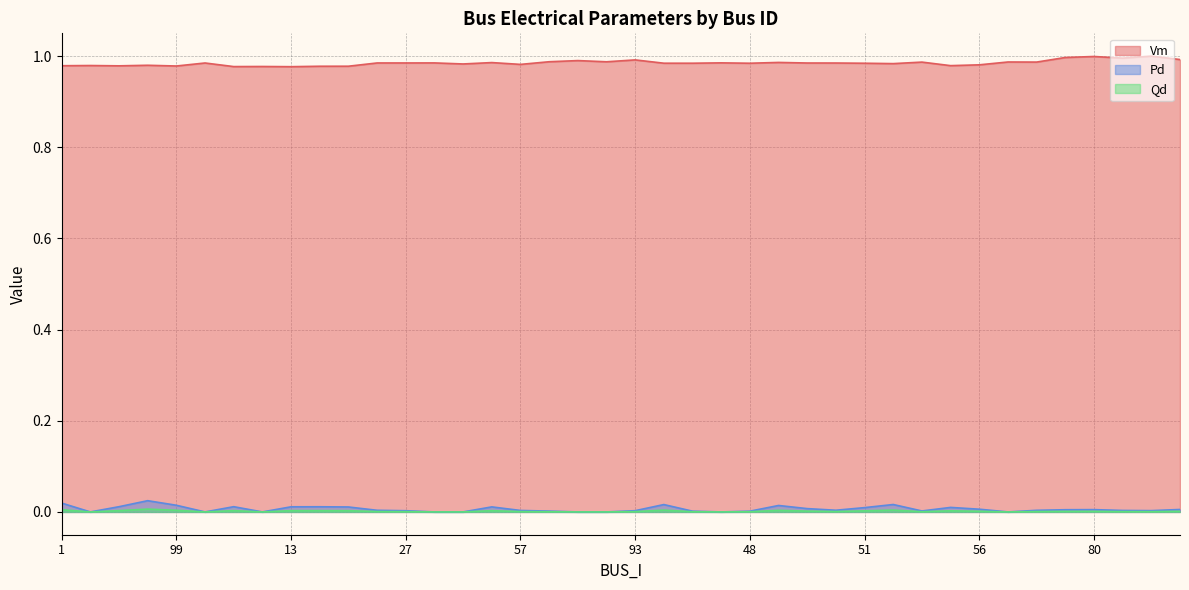

Rank the series by their maximum value, from lowest to highest.

Qd, Pd, Vm